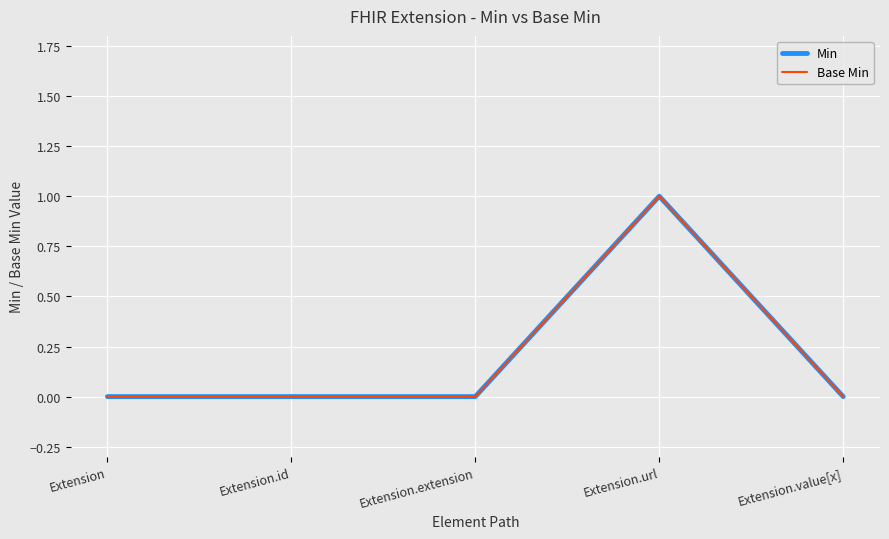

True or false: Min and Base Min cross at least once.

False